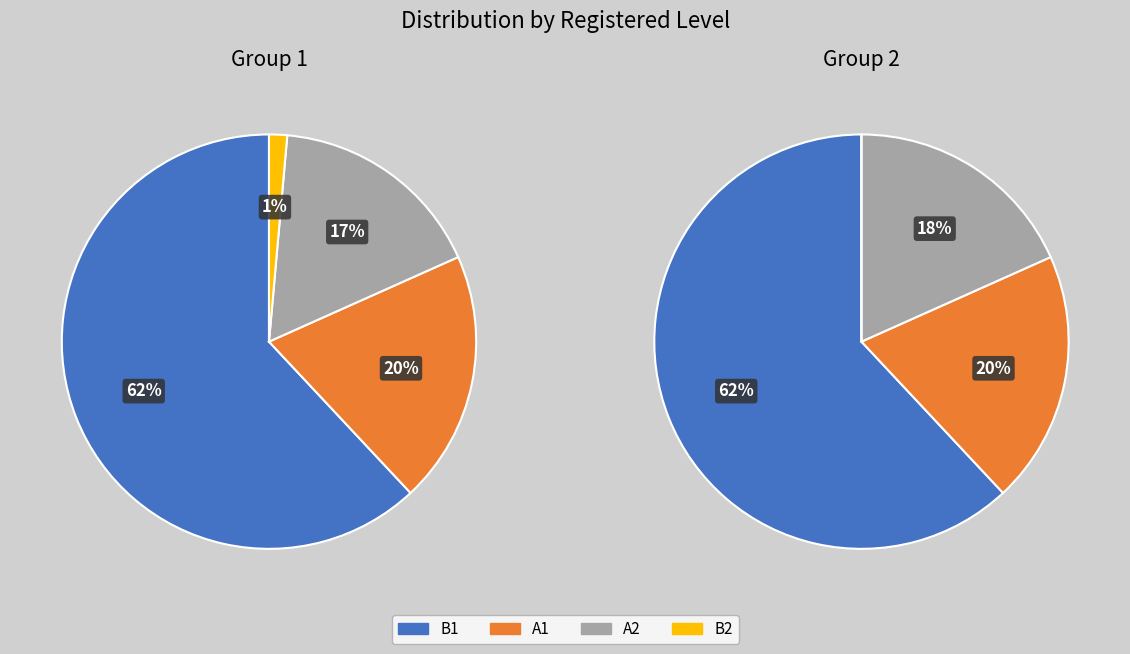

How many segments does this pie chart have?

4